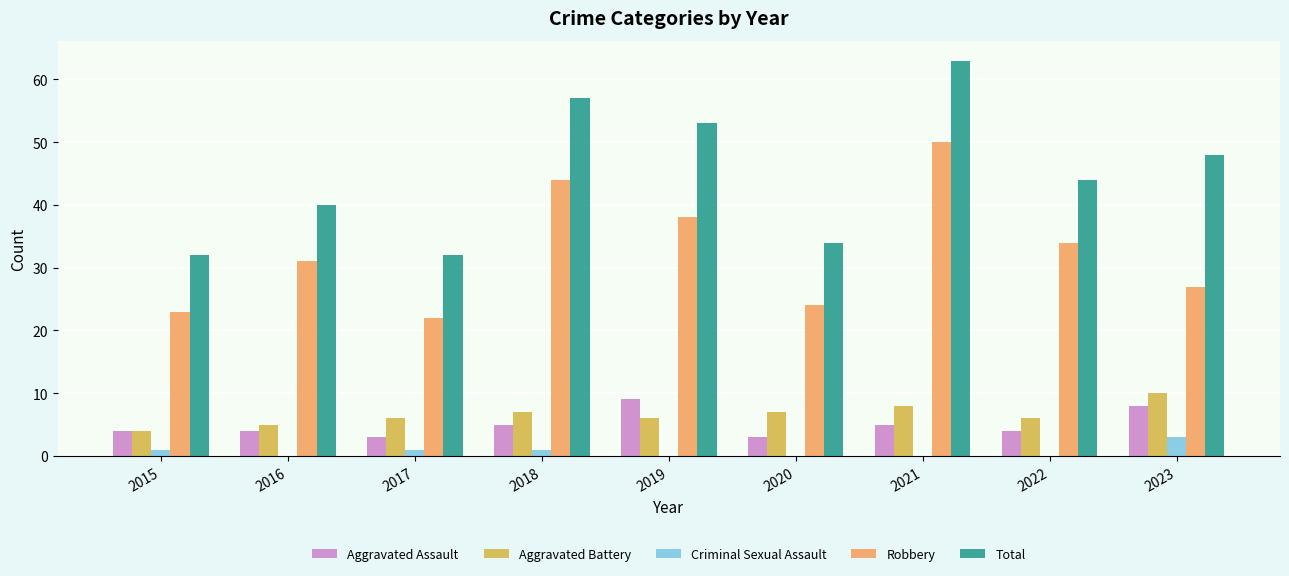

At which label does Aggravated Battery reach its peak?

2023